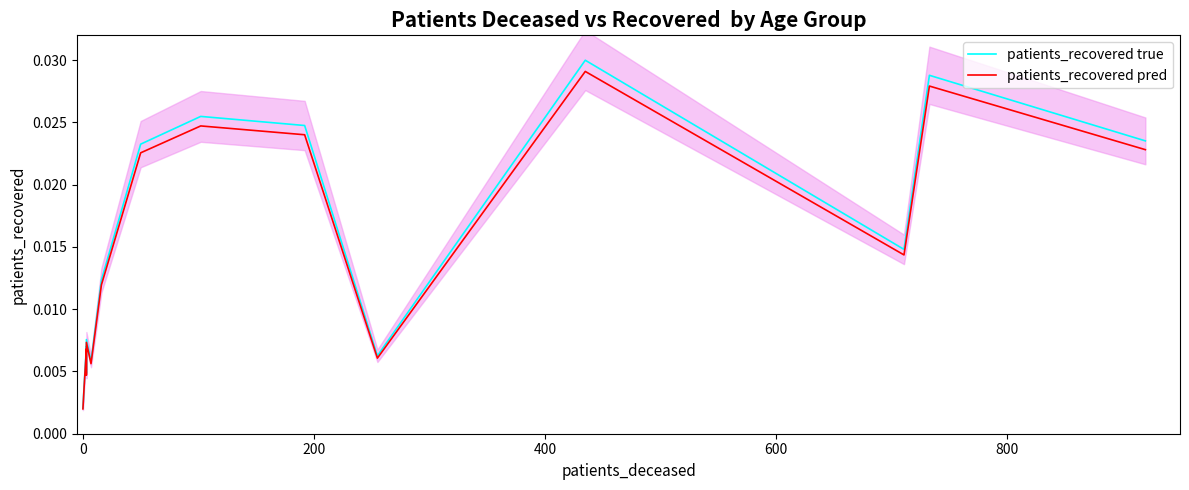

Which series has the largest range (max minus min)?

patients_recovered true